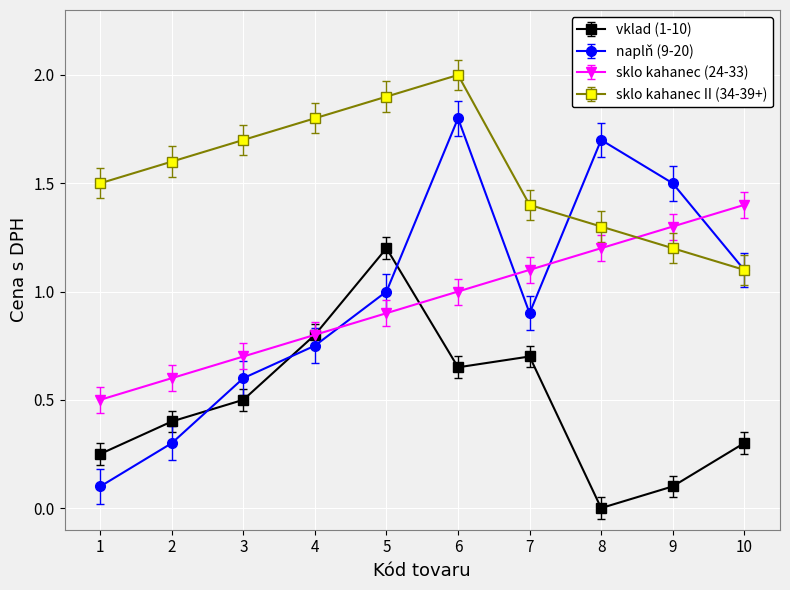

True or false: vklad (1-10) has a value of 0.9 at 6.

False